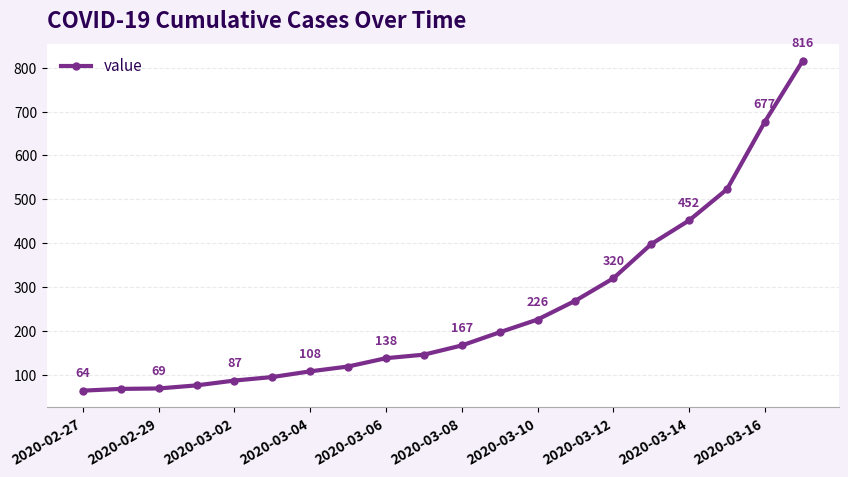

What is the value of the 10th point from the left?

146